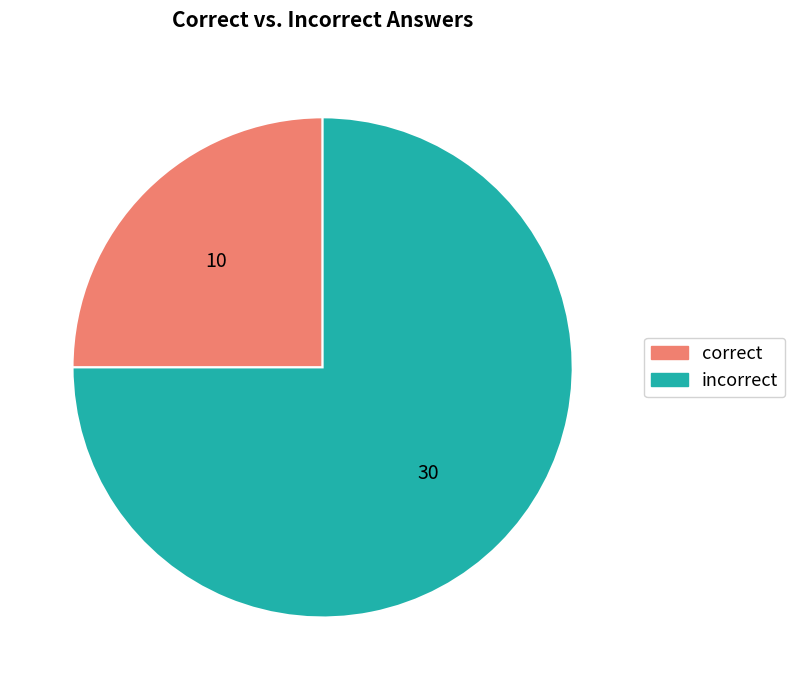

How many slices are in this pie chart?

2